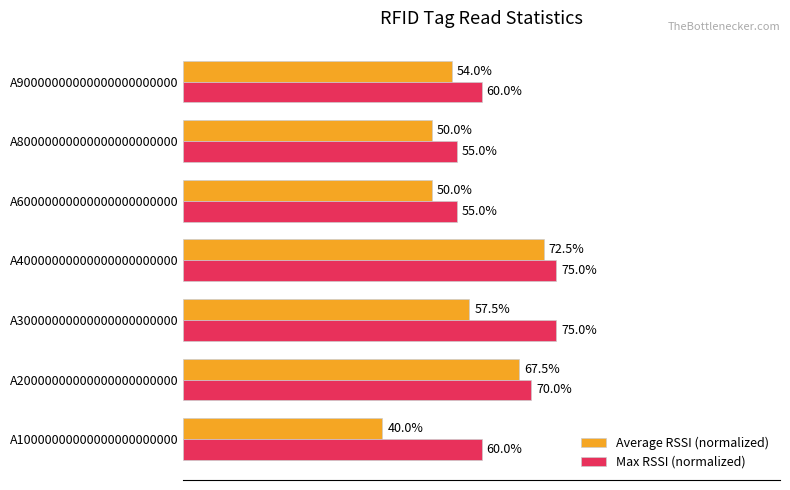

Where is Average RSSI (normalized) nearest to the value 56?

A30000000000000000000000